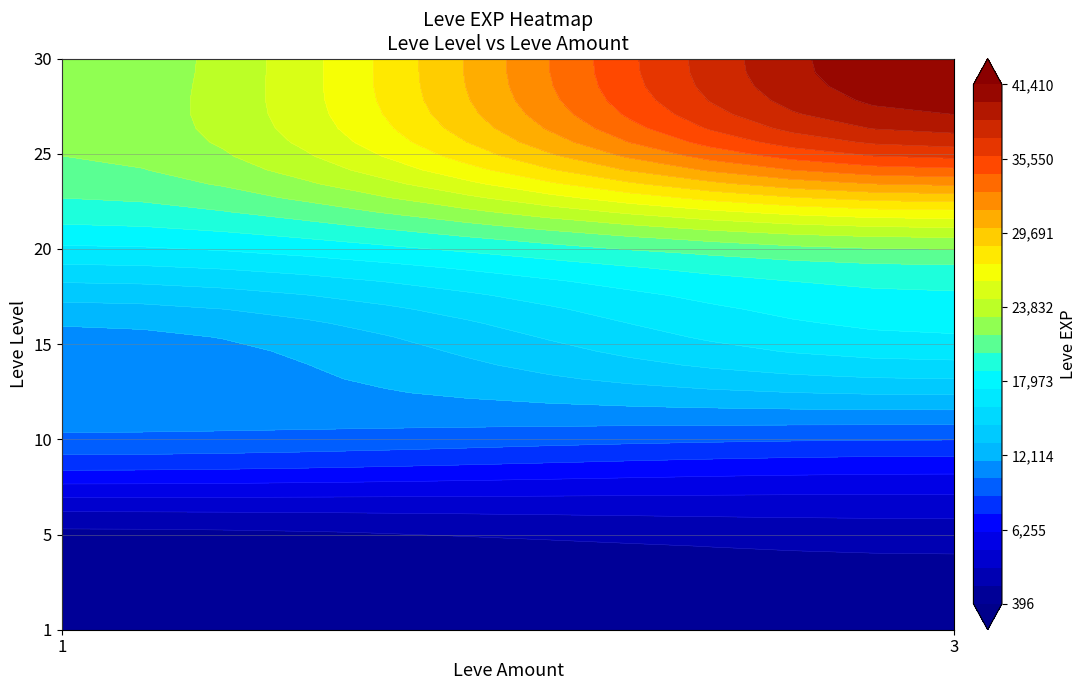

What value does the data have at 1_3, to the nearest 50?

800